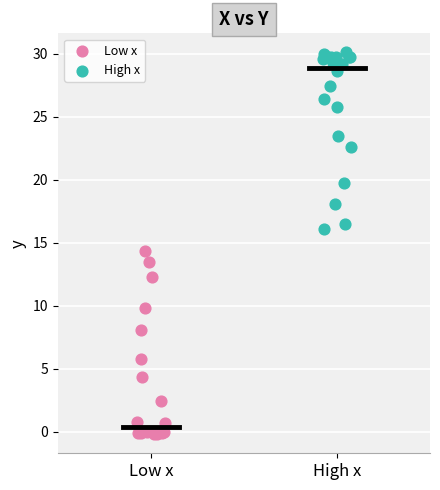

Which series reaches the maximum Y coordinate?

High x